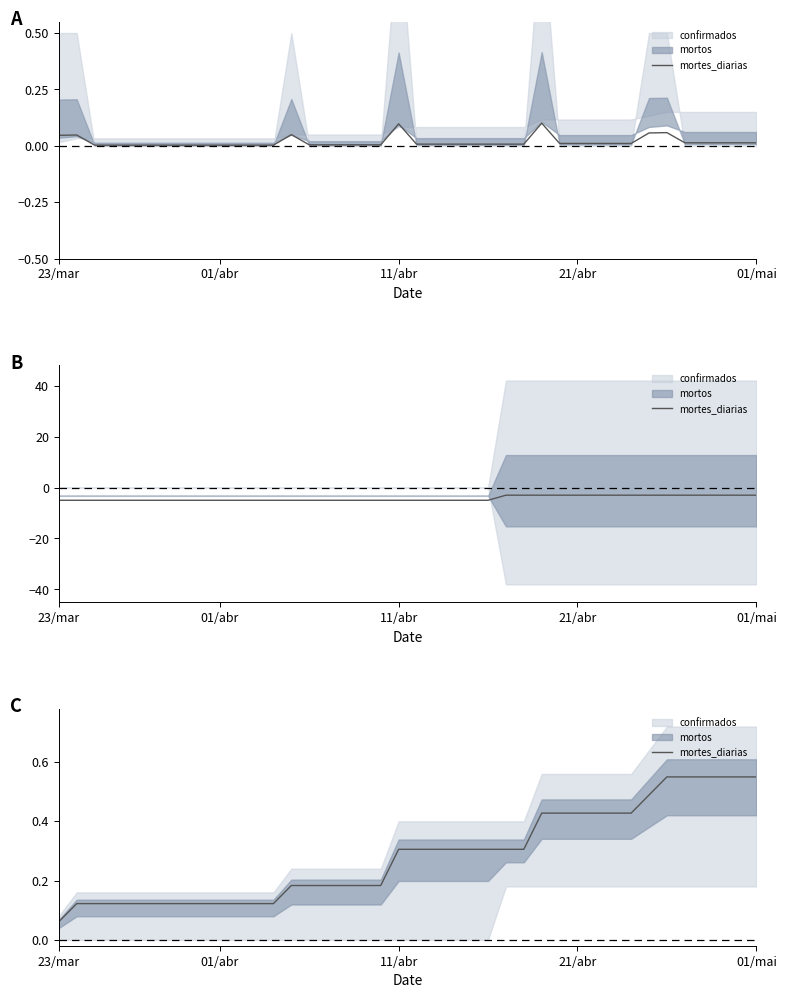

What is the change in value from 01/abr to 21?

+0.2